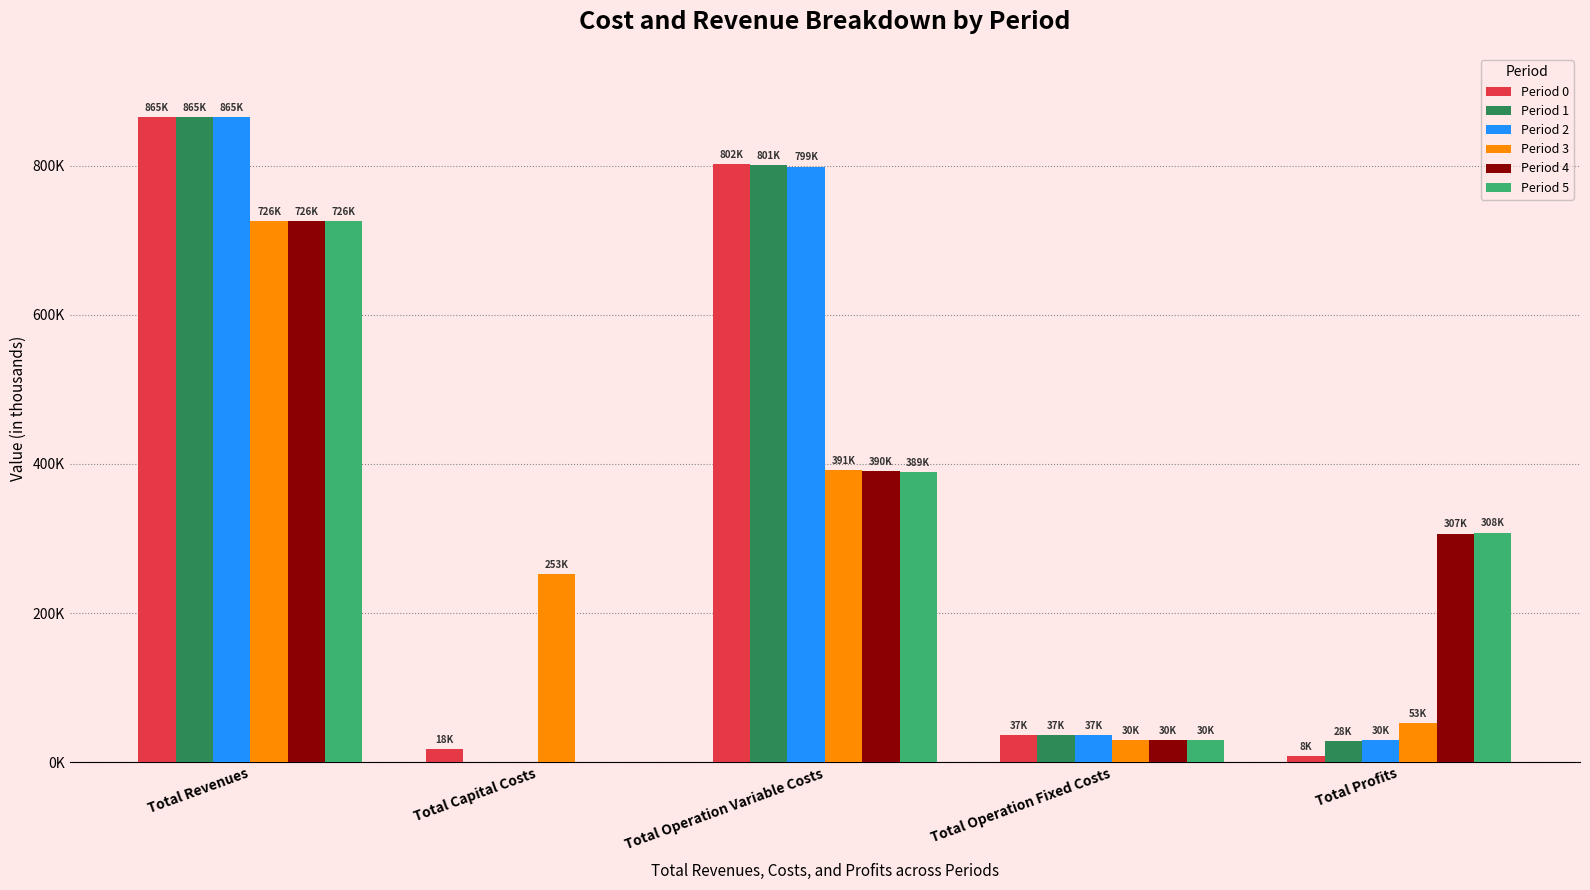

What are all the series names shown in the legend?

Period 0, Period 1, Period 2, Period 3, Period 4, Period 5